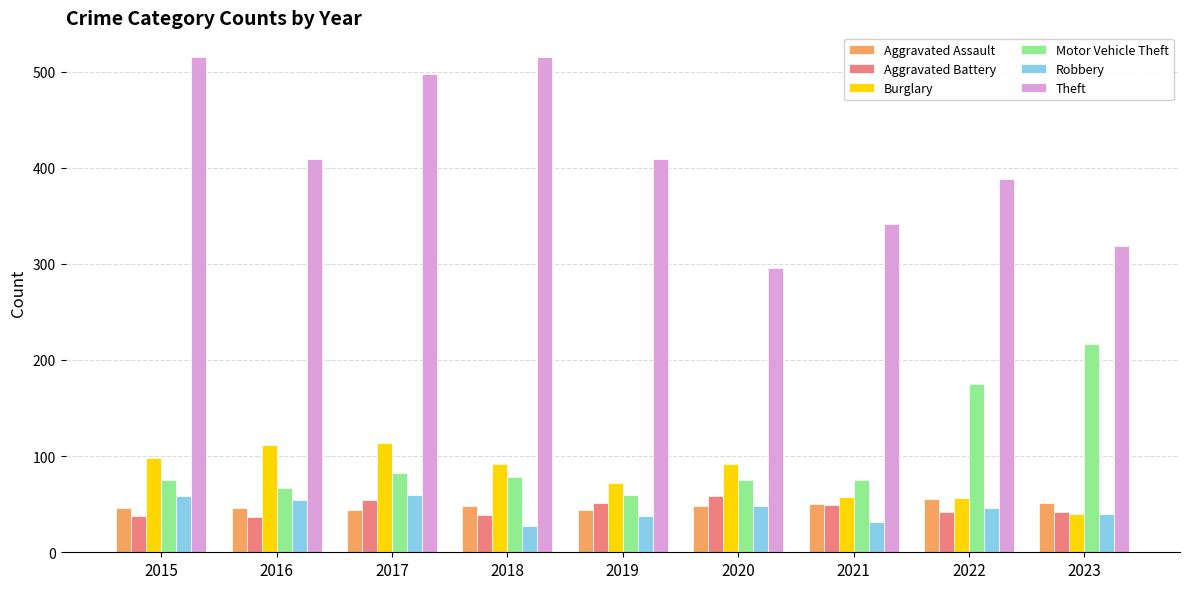

Between 2015 and 2021, which series saw the biggest shift?

Theft